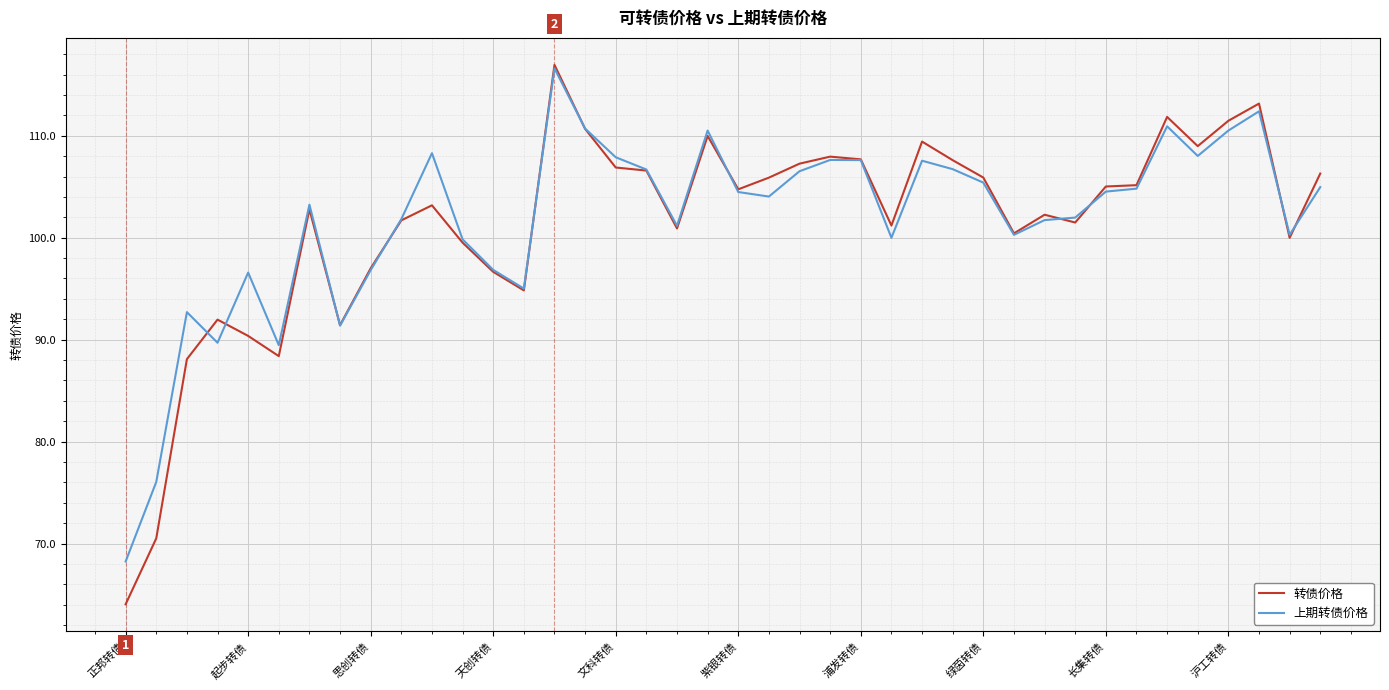

What is the minimum value shown in the chart?

64.1